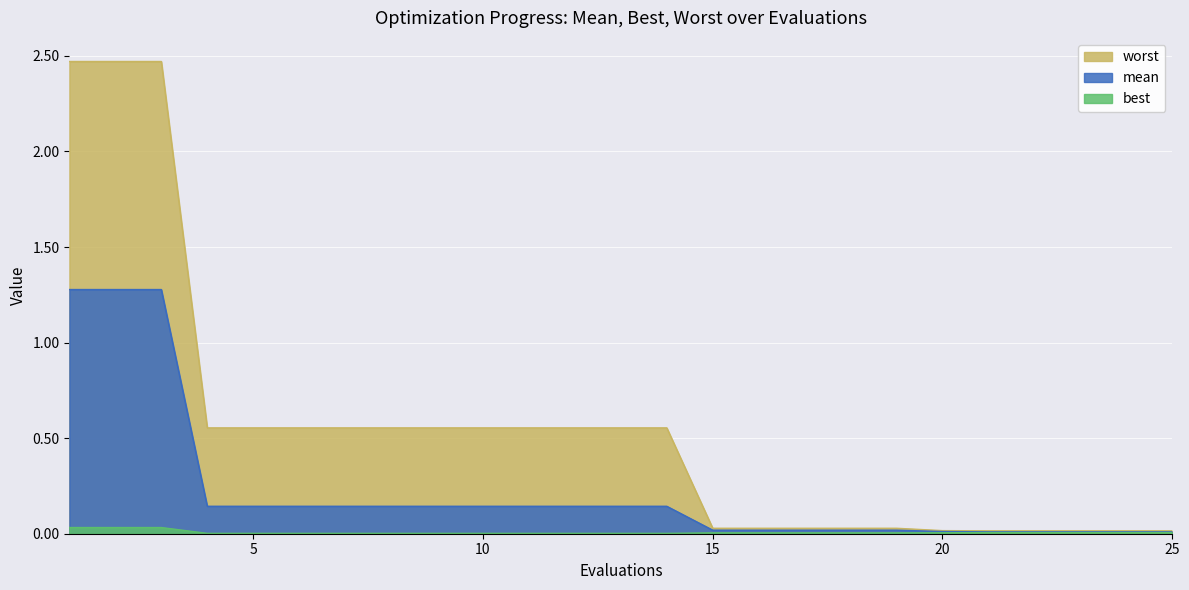

What is the difference between the mean values at 24 and 3?

1.3